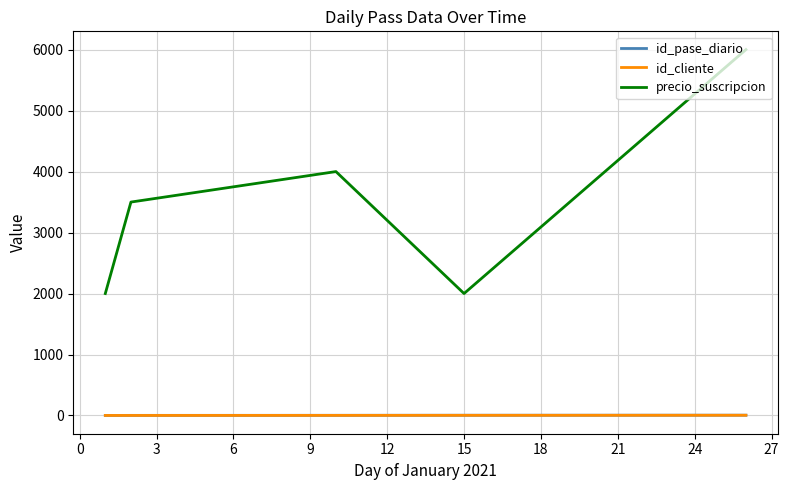

What is the difference between the second highest and second lowest values in the id_pase_diario series?

2